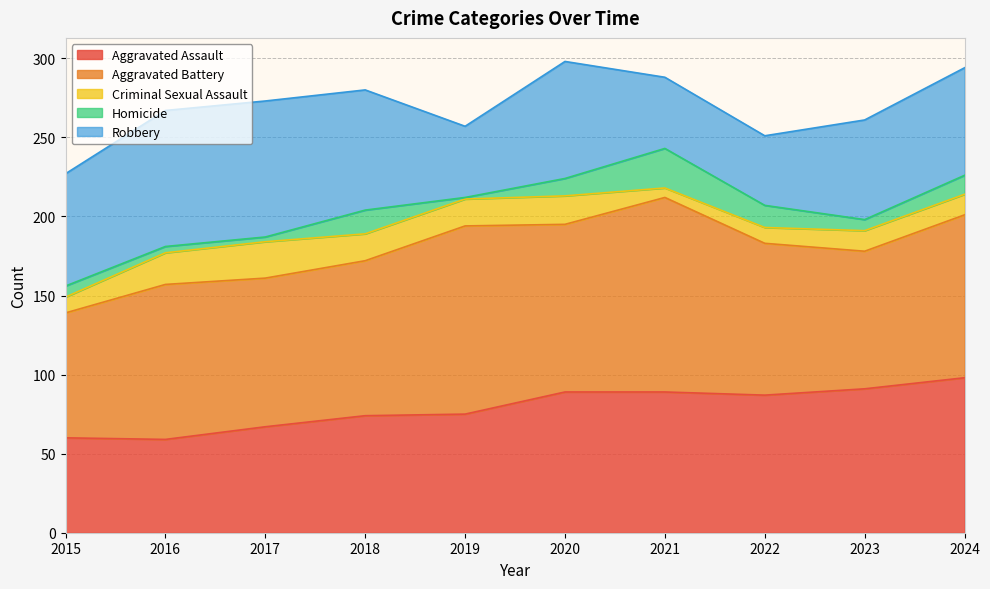

How many interior local valleys does the Aggravated Assault series have?

2